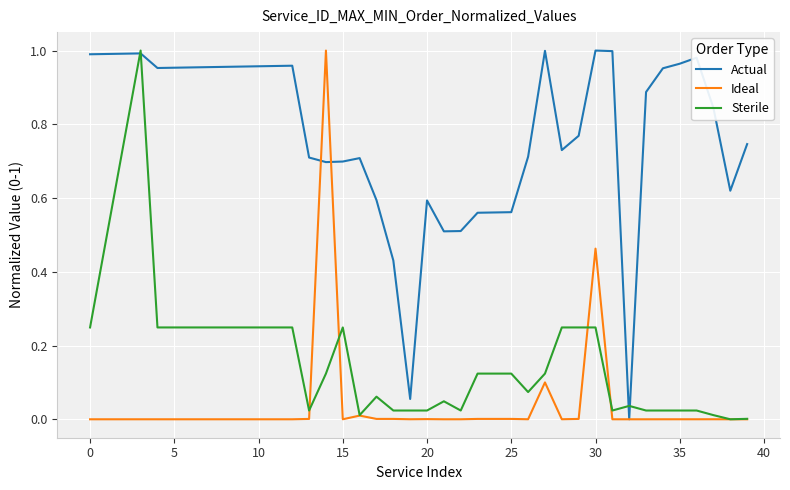

Which series has the largest total across all categories?

Actual